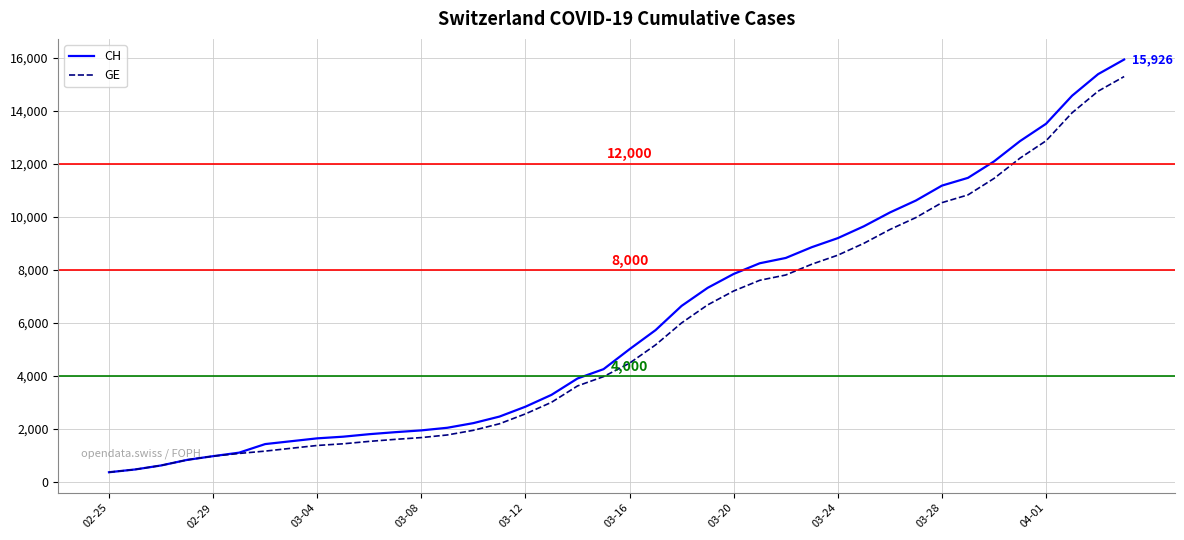

Is this an area chart (filled region under the line)?

No